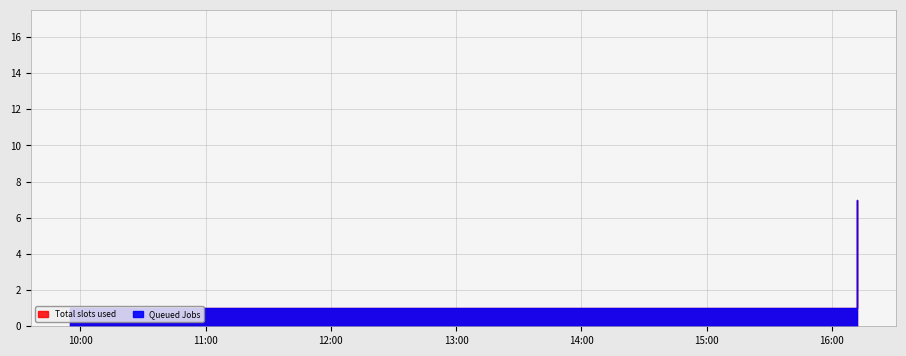

Count the number of categories in the chart.

4